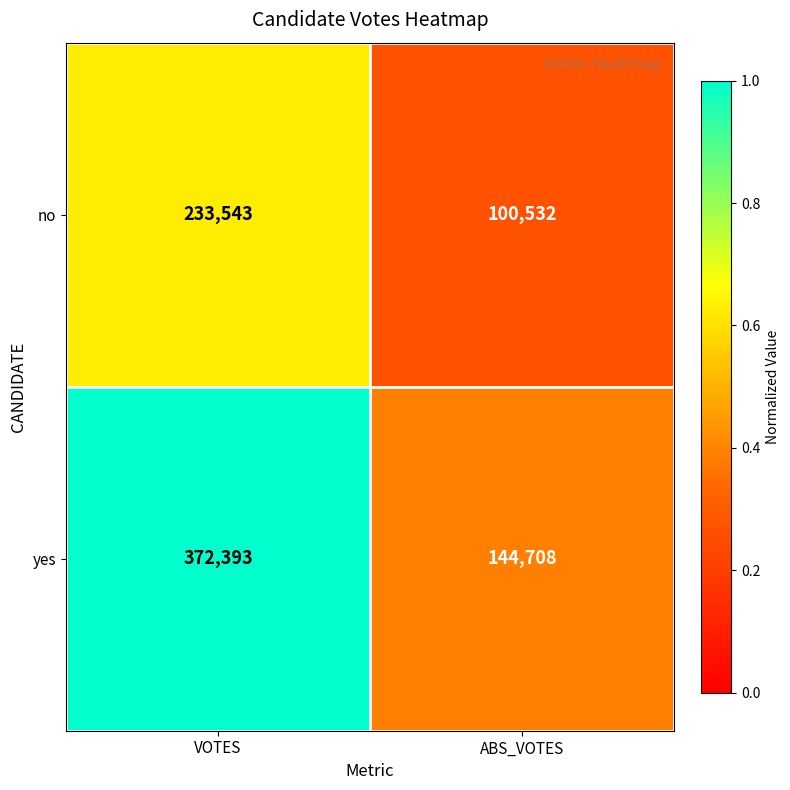

True or false: no has a value of 233543 at VOTES.

True